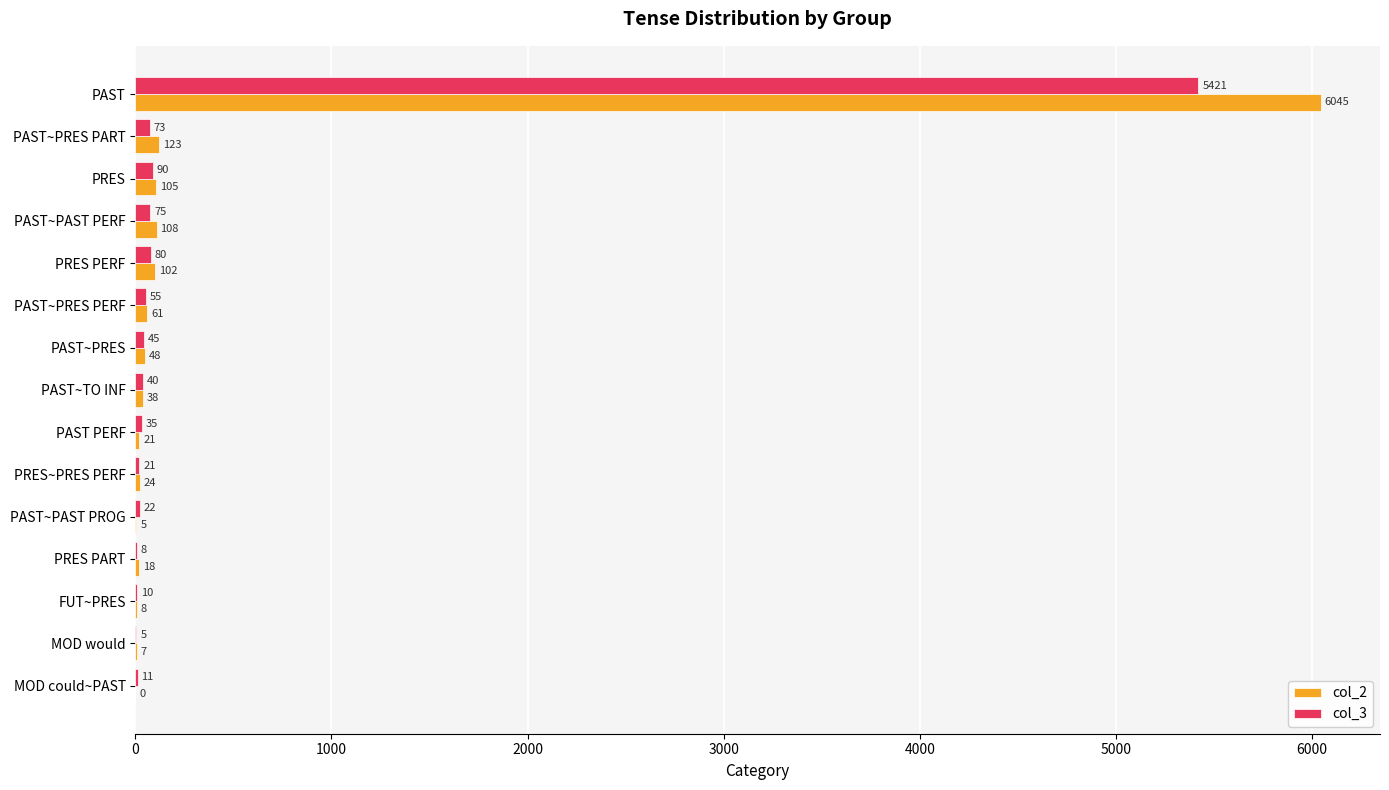

What is the highest value of the col_3 series?

5421